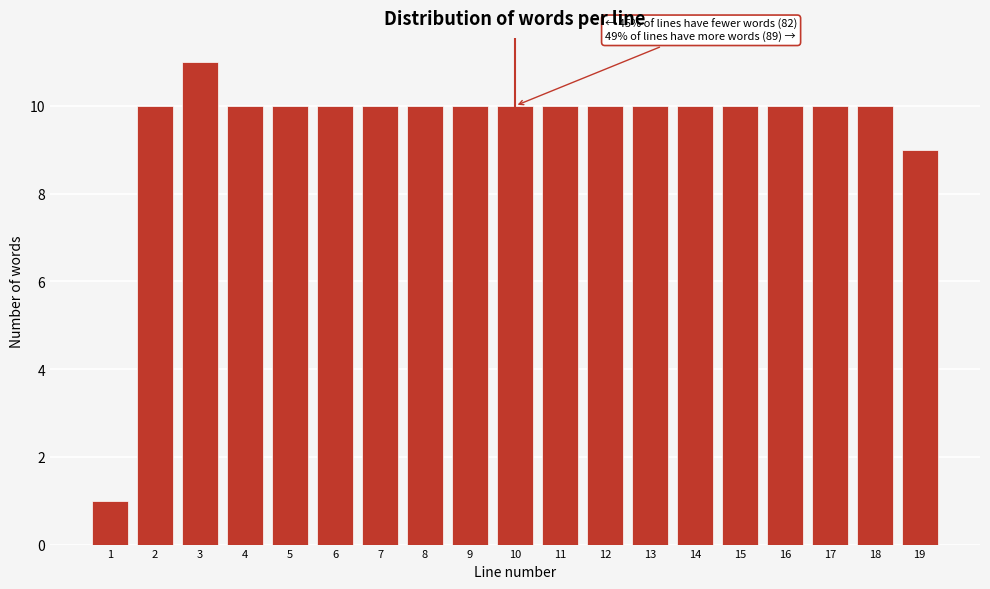

Reading left to right, what are all the values shown in this chart?

1	10	11	10	10	10	10	10	10	10	10	10	10	10	10	10	10	10	9